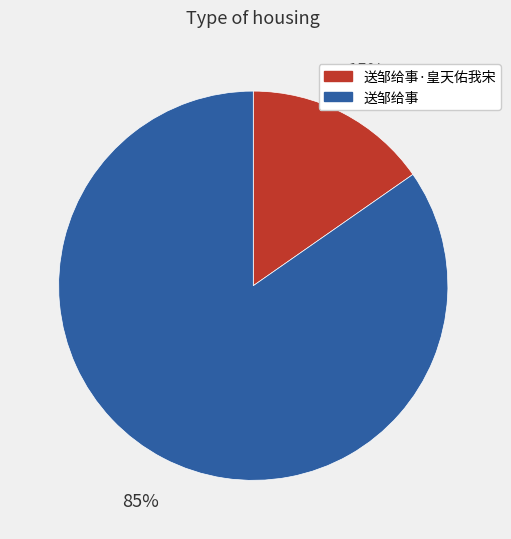

Count the number of slices in the pie.

2